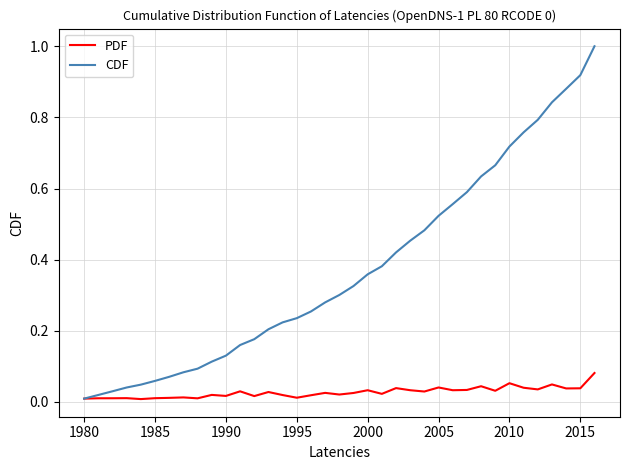

What is the maximum value for CDF?

1.0